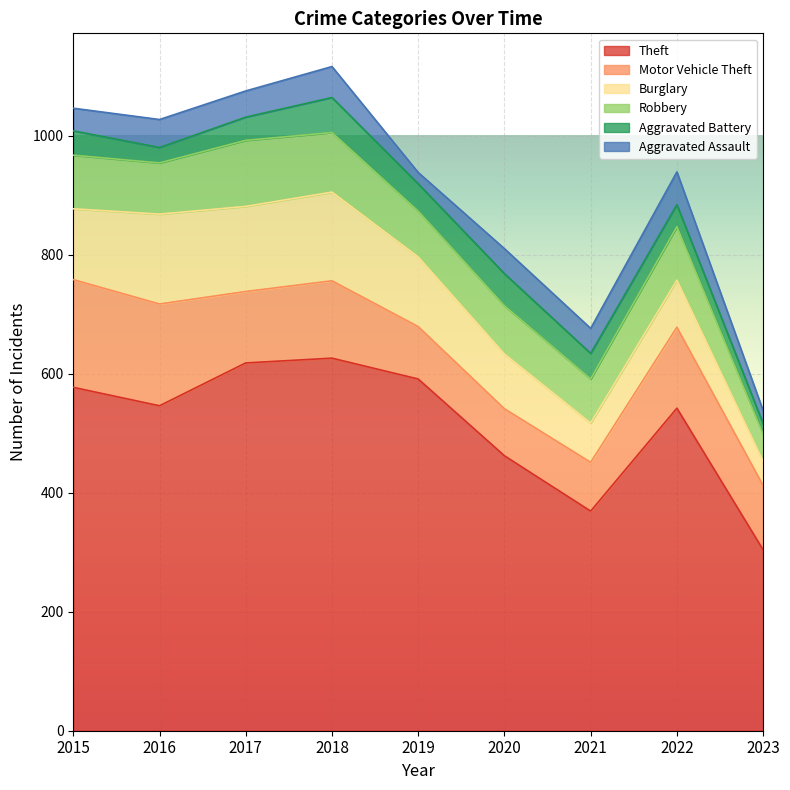

Where is the first local maximum for Robbery?

2017